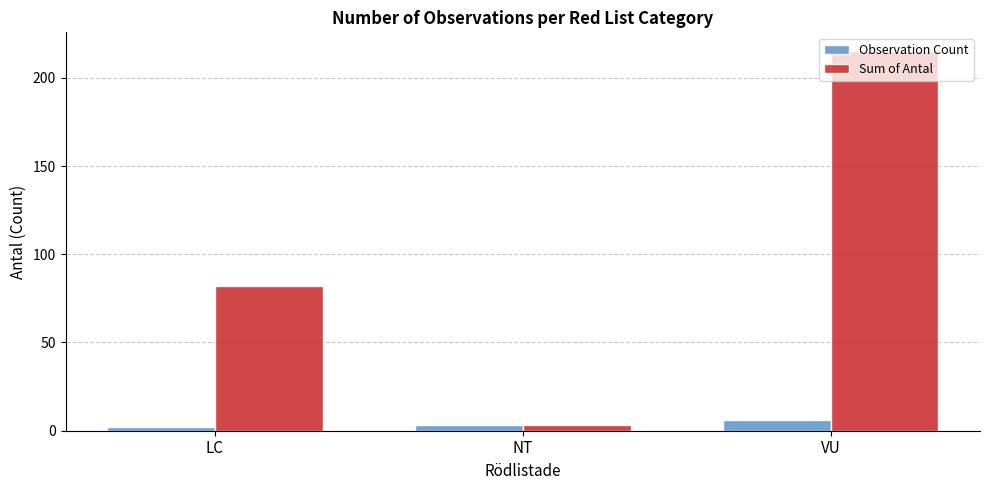

How many bars are there in each group?

2